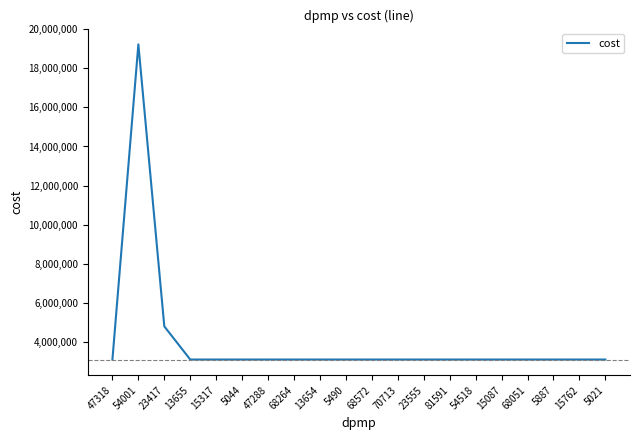

What is the smallest value displayed?

3111202.8